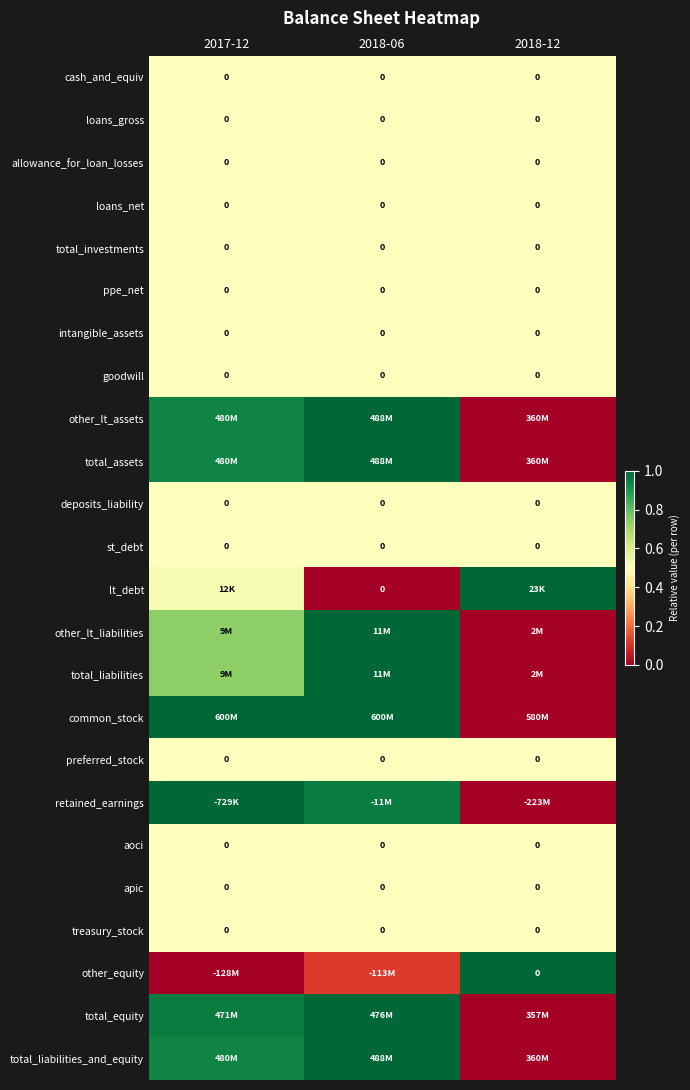

Which has a higher value, 2017-12 or 2018-12?

2017-12